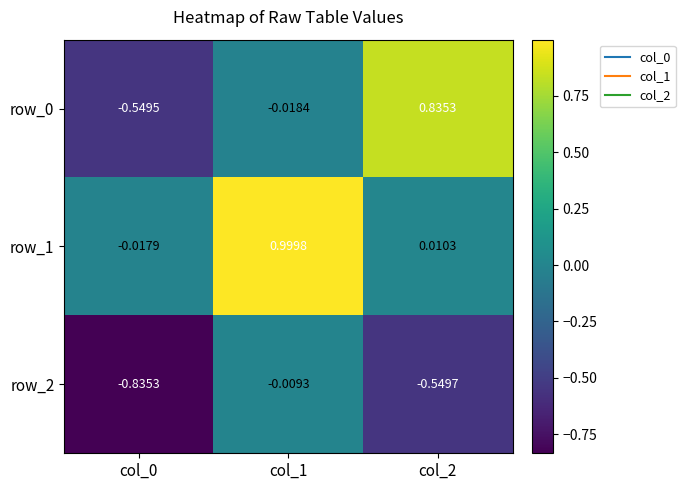

Is the value of row_0 at col_1 greater than the value of row_1 at col_2?

No